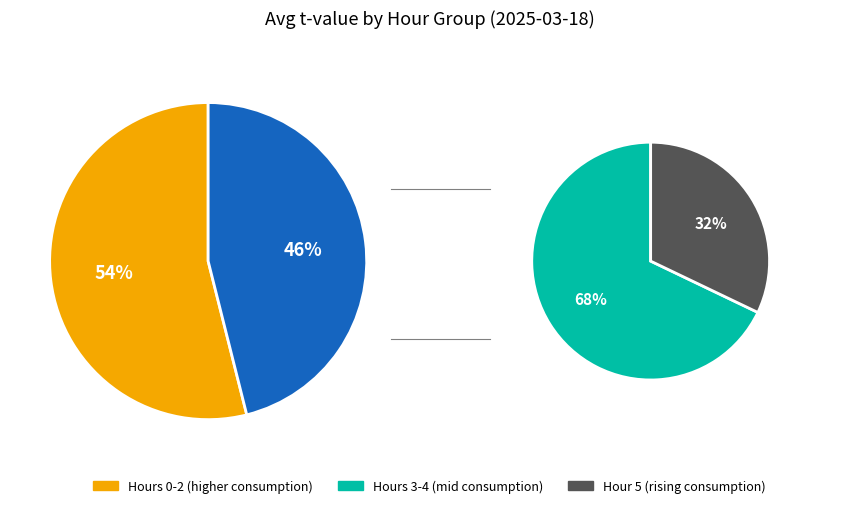

Does any single category account for the majority?

Yes